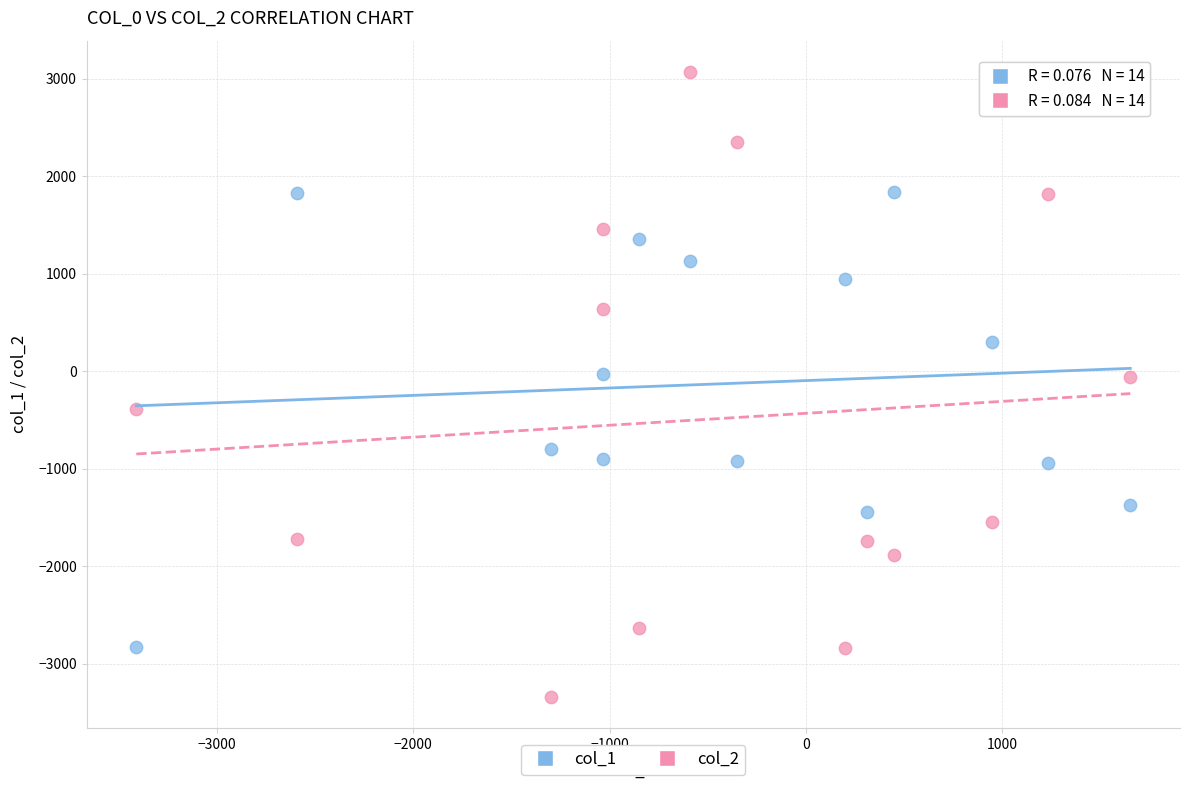

Which series reaches the minimum Y coordinate?

col_2